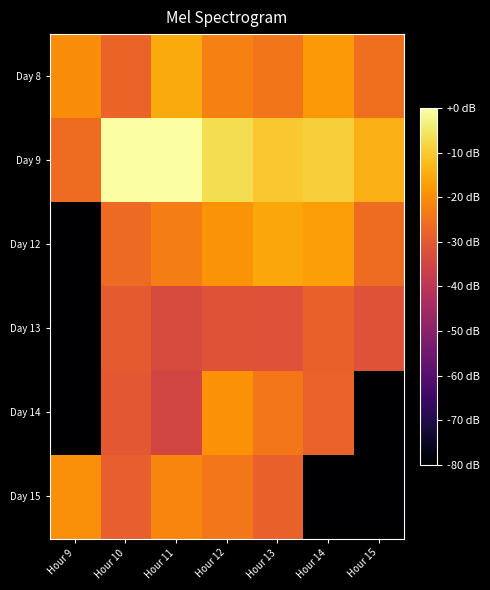

Reading left to right, extract all data points from this chart.

Day 8: Hour 9=-20.1	Hour 10=-27.5	Hour 11=-15.3	Hour 12=-22.2	Hour 13=-24.2	Hour 14=-18.0	Hour 15=-25.5
Day 9: Hour 9=-26.2	Hour 10=0.0	Hour 11=-0.1	Hour 12=-6.6	Hour 13=-10.6	Hour 14=-9.2	Hour 15=-13.8
Day 12: Hour 9=-254.7	Hour 10=-26.3	Hour 11=-22.6	Hour 12=-19.0	Hour 13=-15.7	Hour 14=-16.9	Hour 15=-26.2
Day 13: Hour 9=-254.7	Hour 10=-29.4	Hour 11=-33.1	Hour 12=-31.3	Hour 13=-31.6	Hour 14=-28.2	Hour 15=-31.3
Day 14: Hour 9=-254.7	Hour 10=-30.1	Hour 11=-34.8	Hour 12=-19.1	Hour 13=-23.9	Hour 14=-27.8	Hour 15=-254.7
Day 15: Hour 9=-19.8	Hour 10=-28.7	Hour 11=-21.6	Hour 12=-23.8	Hour 13=-28.2	Hour 14=-254.7	Hour 15=-254.7